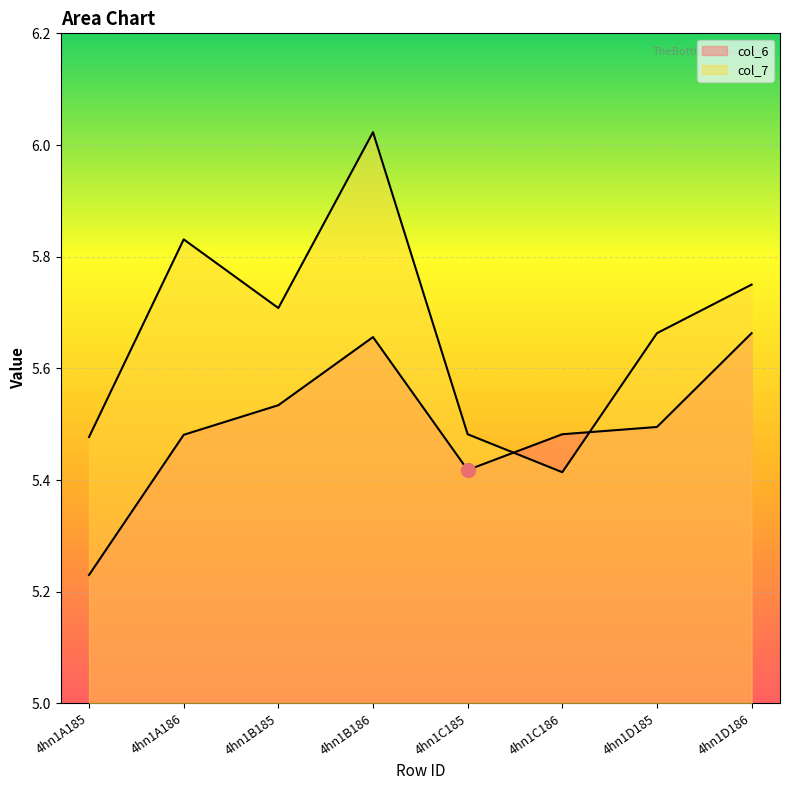

How many intersections are there between col_6 and col_7?

2